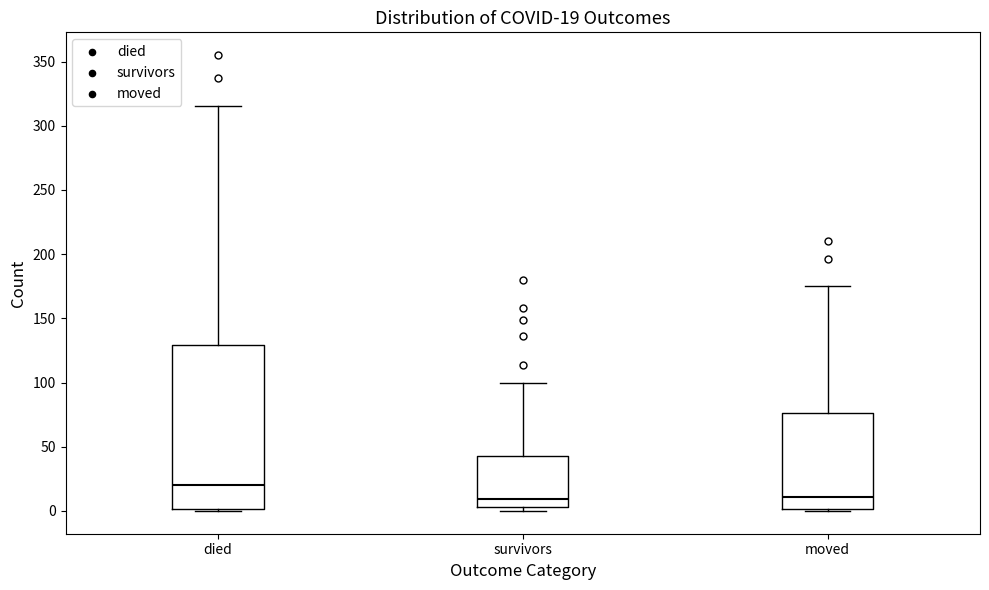

Which box is the tallest, from its lower edge to its upper edge?

died